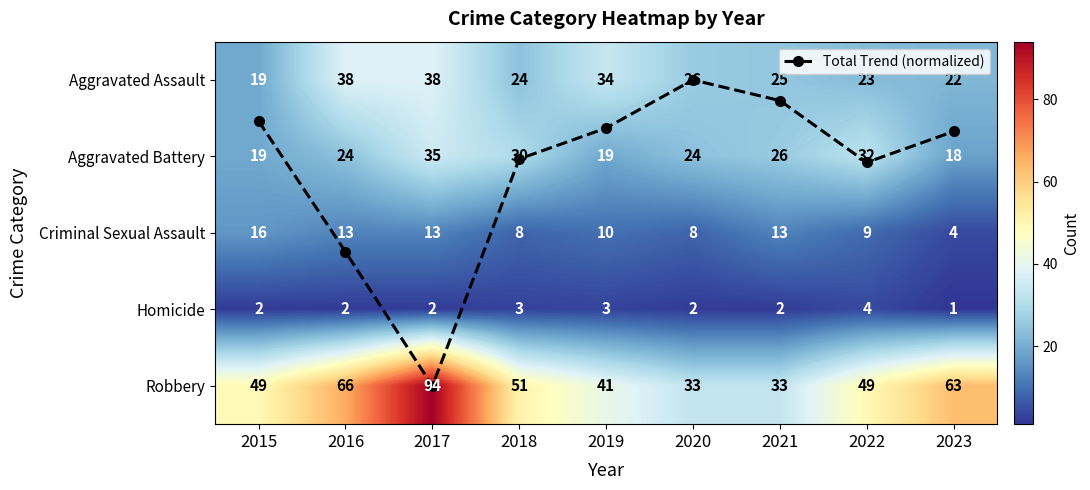

Which series has the largest total across all categories?

Robbery